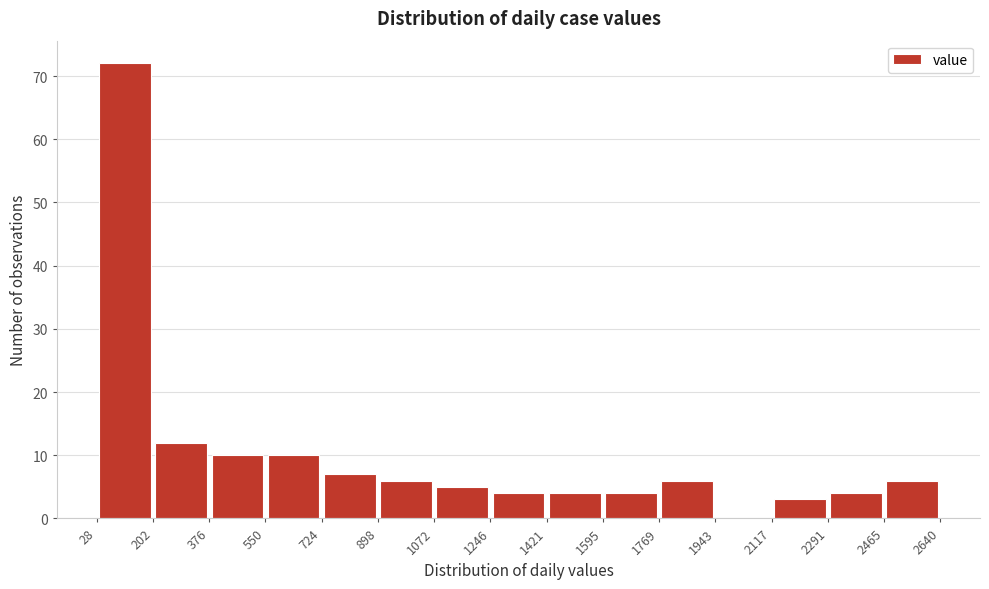

Reading left to right, transcribe this chart: for each bar, give the range it covers on the x-axis and its height. The values are not printed on the chart, so give them approximately, as read against the axis.

28 to 202: 72
202 to 376: 12
376 to 550: 10
550 to 724: 10
724 to 898: 7
898 to 1072: 6
1072 to 1246: 5
1246 to 1421: 4
1421 to 1595: 4
1595 to 1769: 4
1769 to 1943: 6
1943 to 2117: 0
2117 to 2291: 3
2291 to 2465: 4
2465 to 2640: 6